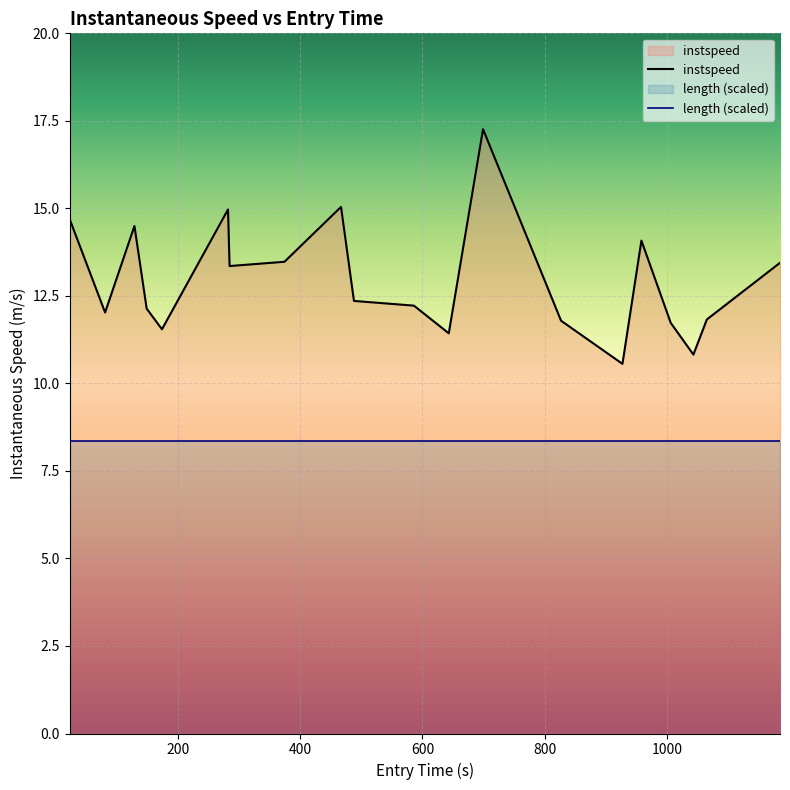

At which category does the chart reach its minimum across all series?

927.0